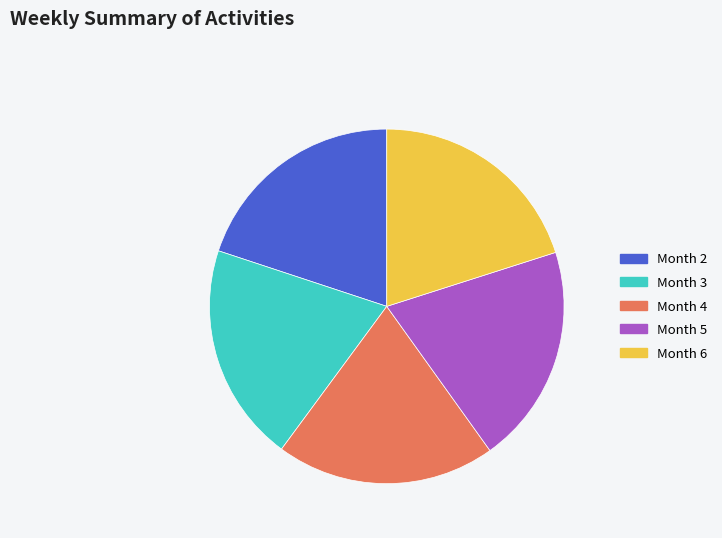

Combined, do Month 5 and Month 6 account for over 50%?

No